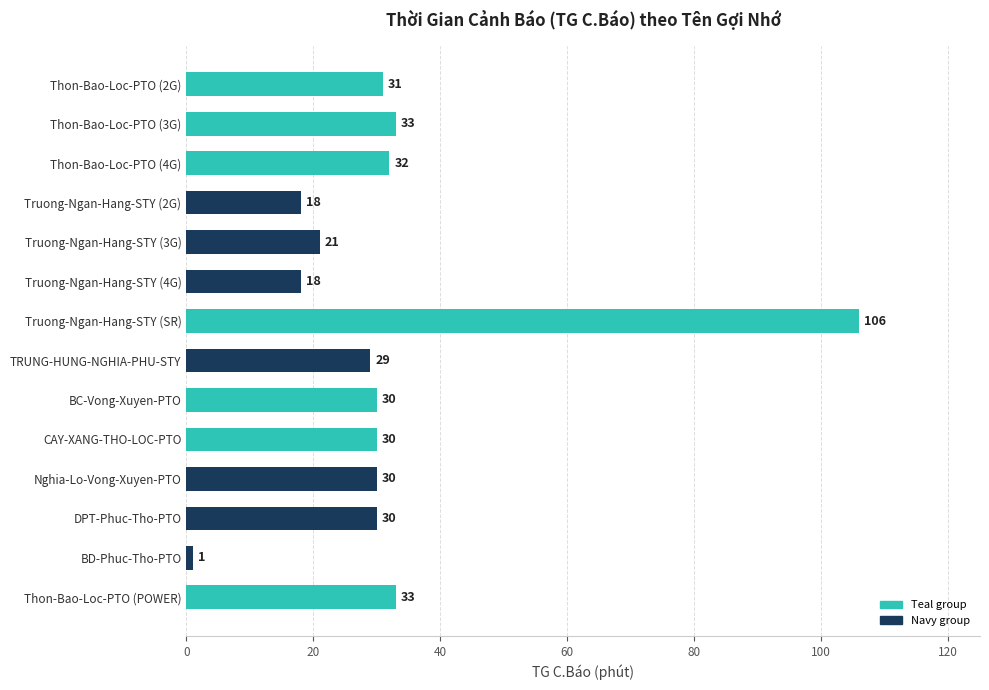

Between Thon-Bao-Loc-PTO (2G) and DPT-Phuc-Tho-PTO, which is larger?

Thon-Bao-Loc-PTO (2G)